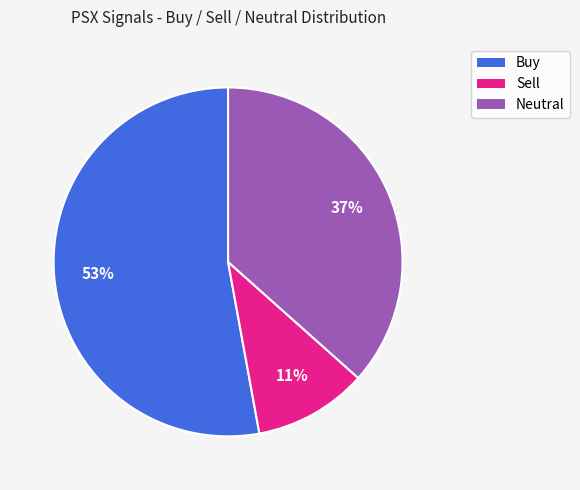

Is Buy the majority of the pie?

Yes